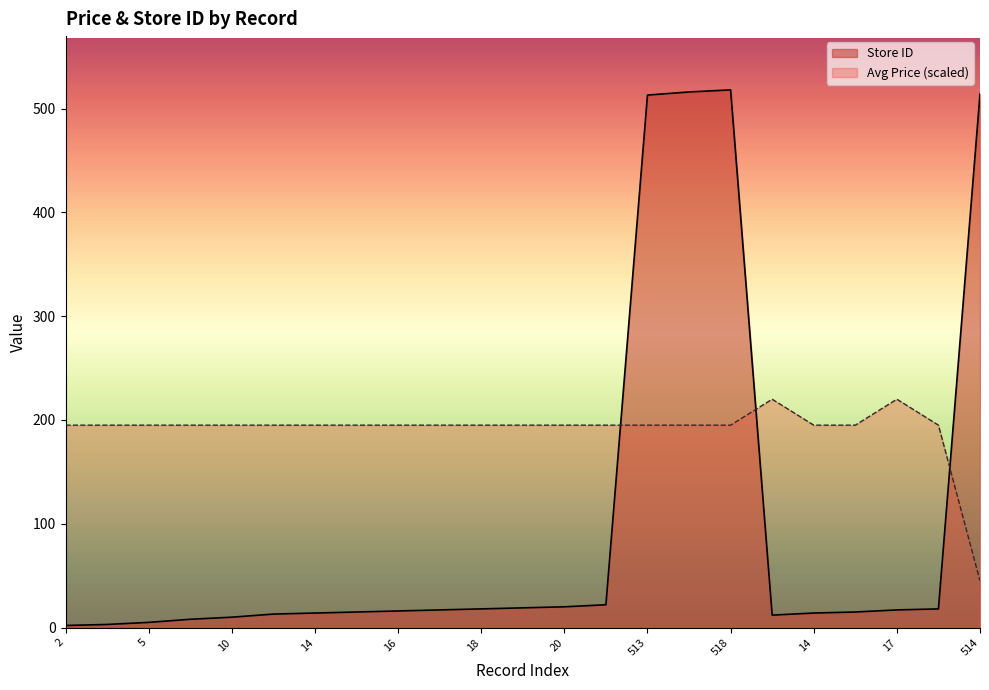

Which series ends up on top after the final intersection of Store ID and Avg Price per Store?

Store ID